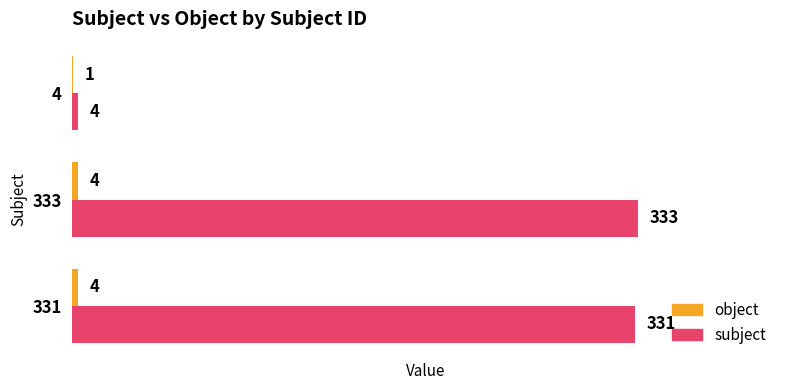

What is the approximate value of subject at 331?

331